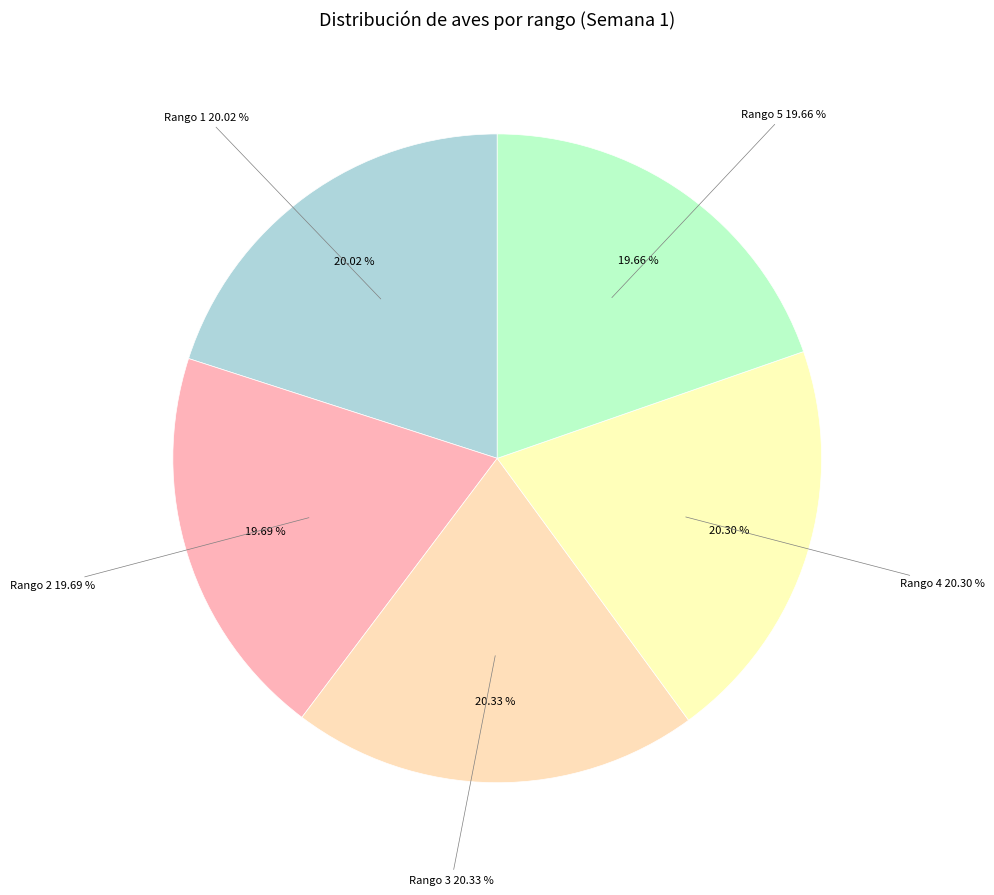

Is there a majority slice in this chart?

No